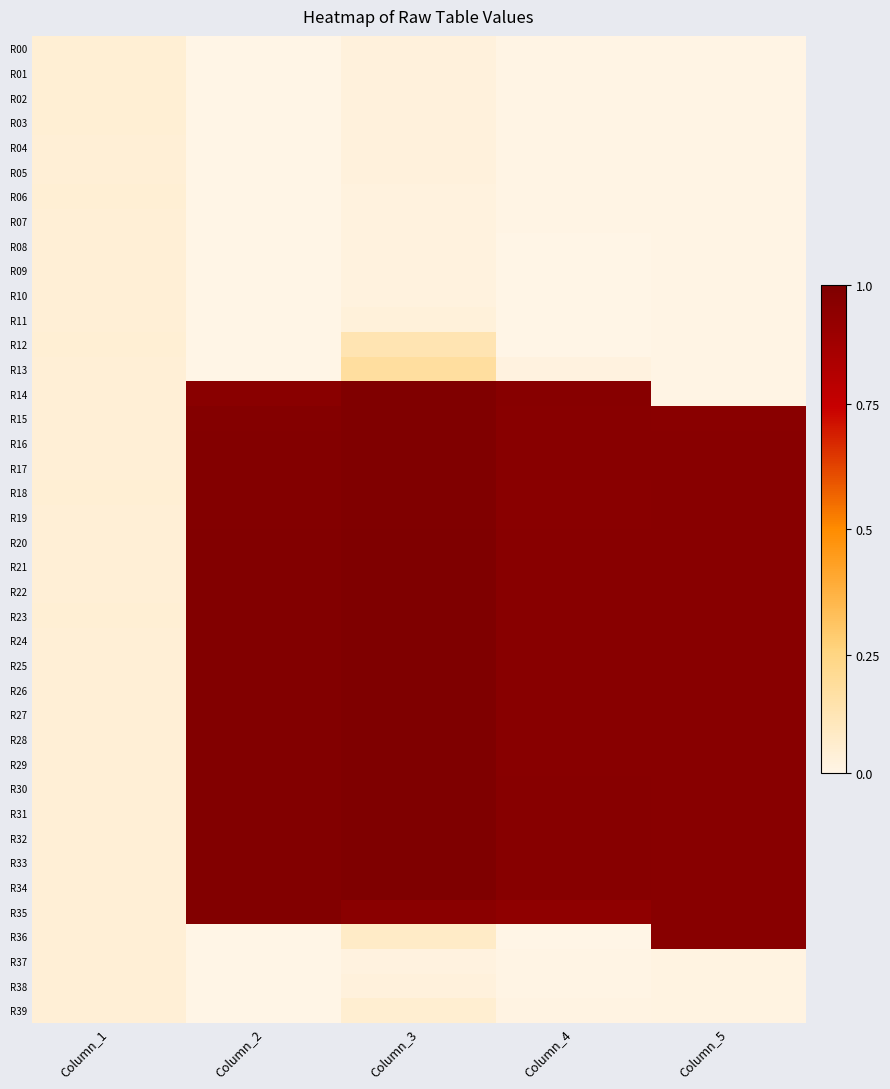

At which category is the sum across all series the highest?

Column_3